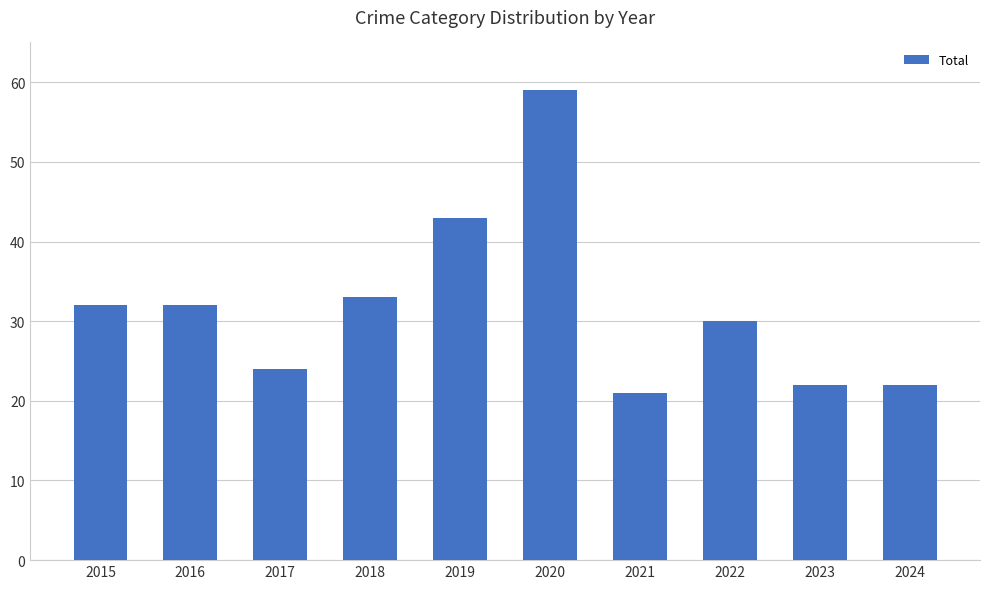

What is the ratio of the value at 2017 to the value at 2019?

0.6